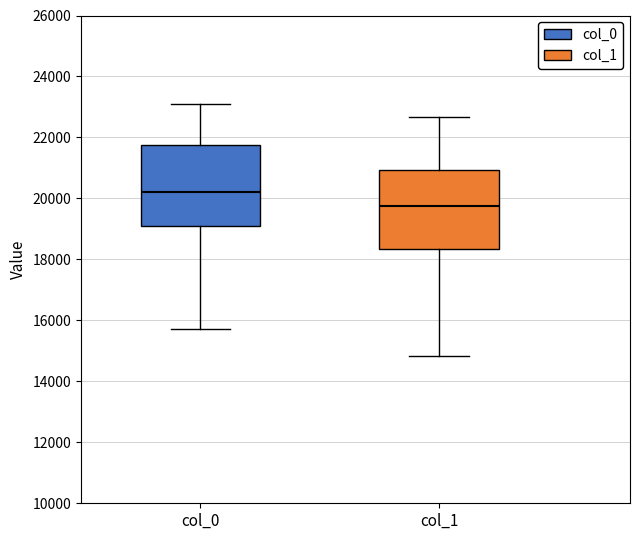

Reading left to right, transcribe this box plot: for each box, give where its median line is, the range the box spans, and where its two whiskers end, as read against the y-axis. The values are not printed on the chart, so give them approximately, as read against the axis.

col_0: median 20200, box 19000 to 21800, whiskers 15800 to 23200
col_1: median 19800, box 18400 to 21000, whiskers 14800 to 22600